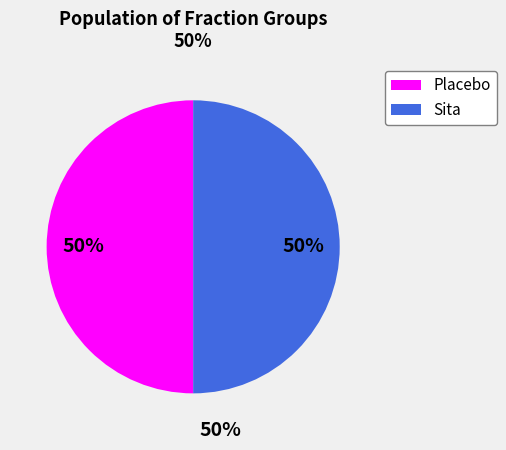

To the nearest percent, what is the average slice percentage?

50%